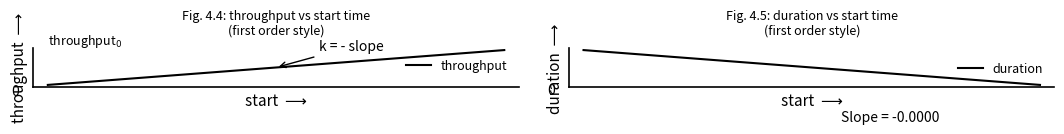

True or false: throughput and duration cross at least once.

False